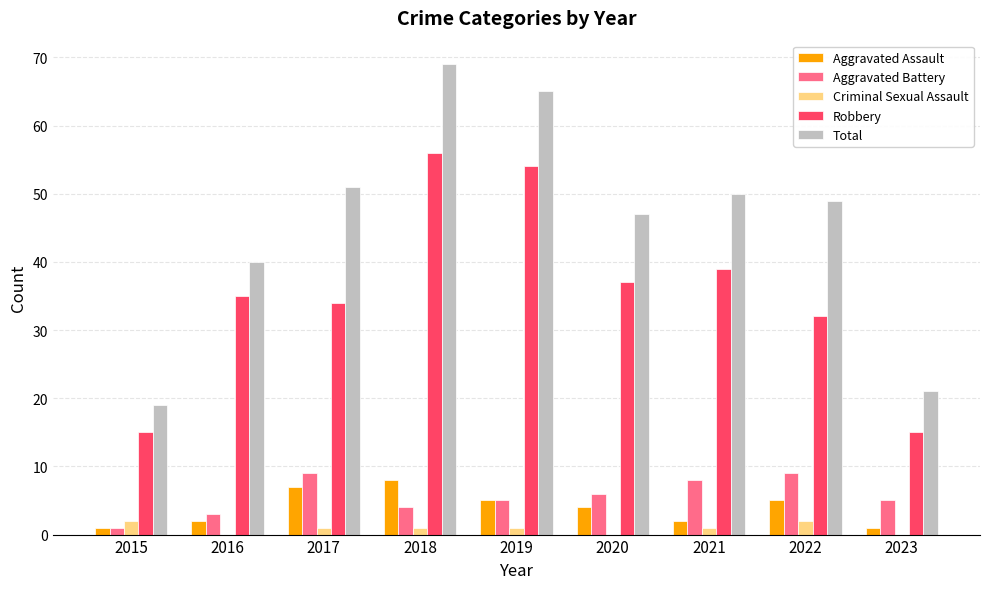

Reading left to right, transcribe all the data shown in this chart.

Aggravated Assault: 2015=1	2016=2	2017=7	2018=8	2019=5	2020=4	2021=2	2022=5	2023=1
Aggravated Battery: 2015=1	2016=3	2017=9	2018=4	2019=5	2020=6	2021=8	2022=9	2023=5
Criminal Sexual Assault: 2015=2	2016=0	2017=1	2018=1	2019=1	2020=0	2021=1	2022=2	2023=0
Robbery: 2015=15	2016=35	2017=34	2018=56	2019=54	2020=37	2021=39	2022=32	2023=15
Total: 2015=19	2016=40	2017=51	2018=69	2019=65	2020=47	2021=50	2022=49	2023=21